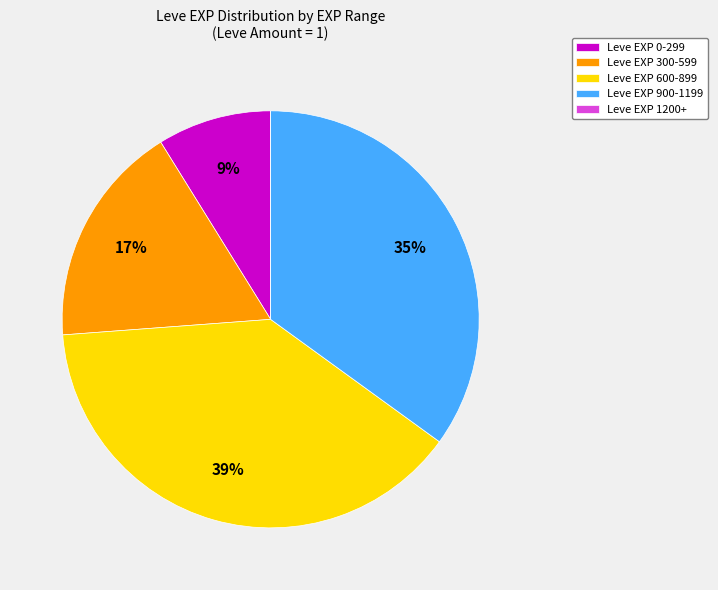

The Leve EXP 900-1199 slice represents 45% of the pie. True or false?

False